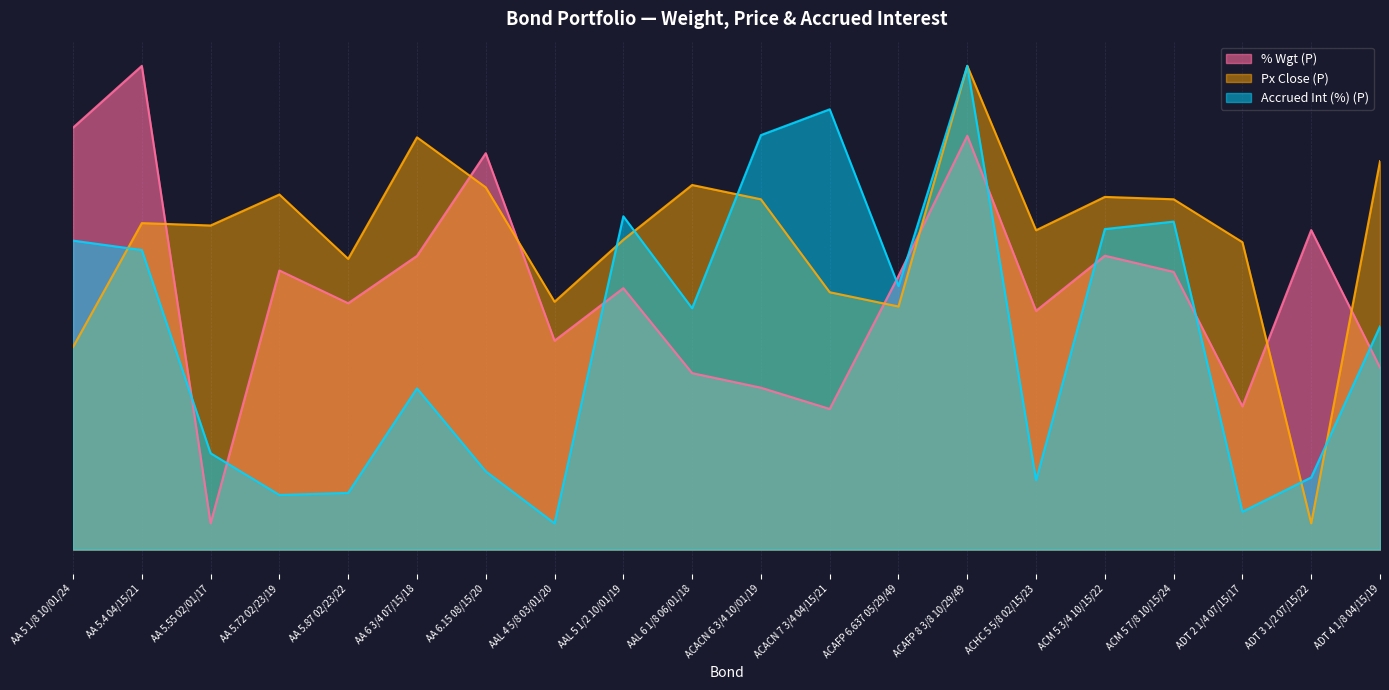

The % Wgt (P) series shows 0.1 at ACACN 7 3/4 04/15/21. True or false?

False